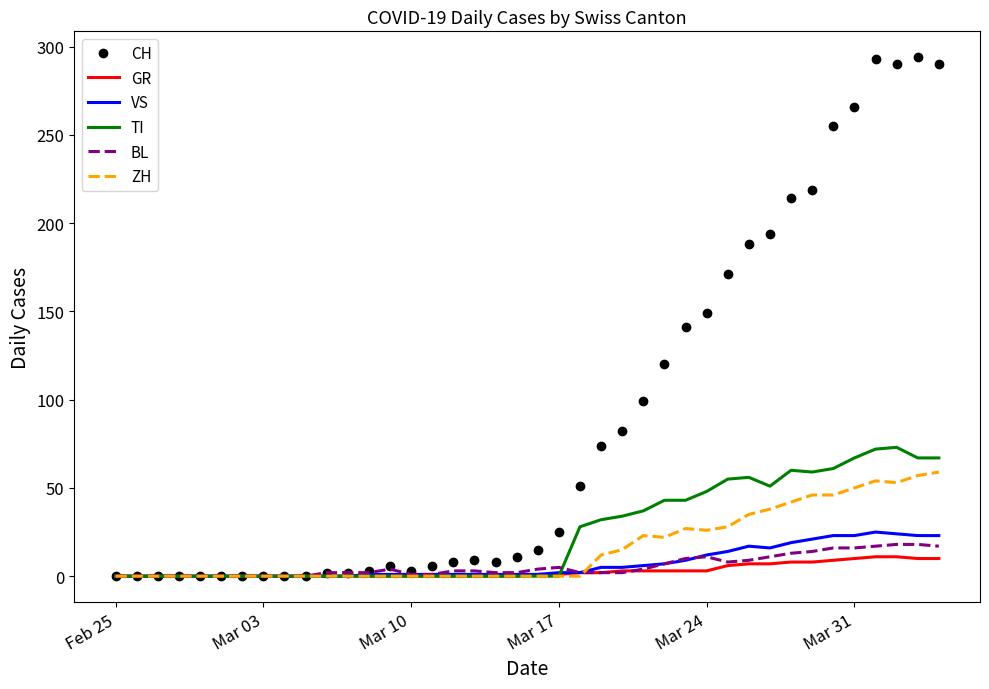

Which series has the widest spread of values?

CH